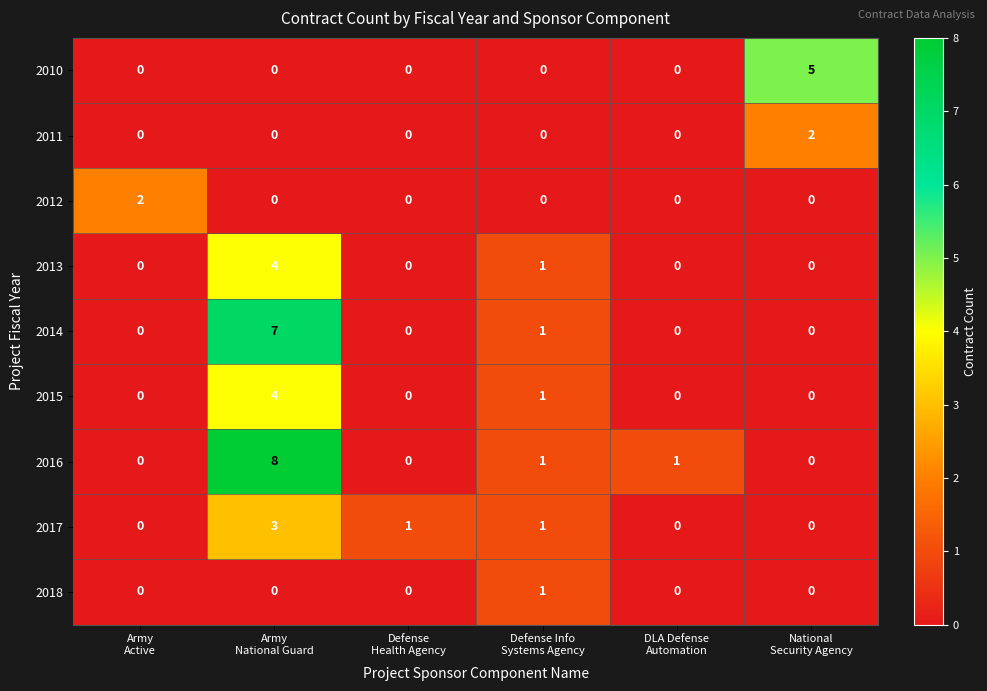

Which series changed the most between Defense Info
Systems Agency and National
Security Agency?

2010